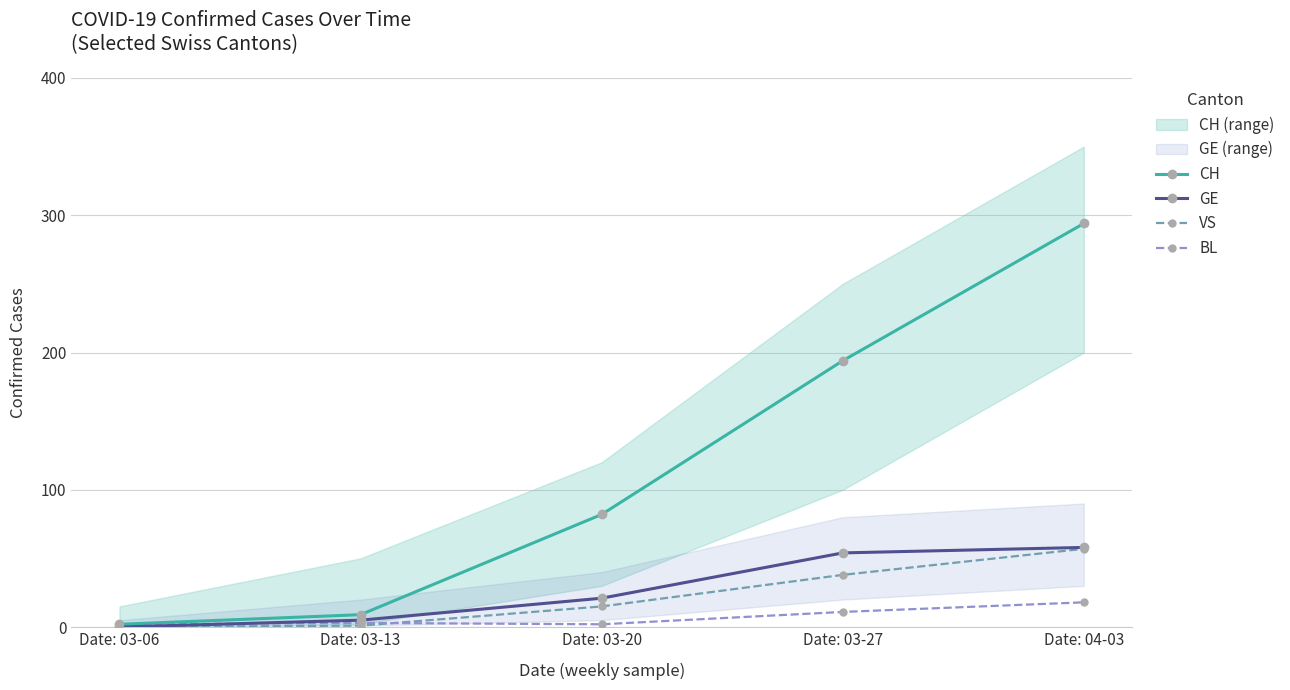

Does the chart display data point markers on the line(s)?

Yes